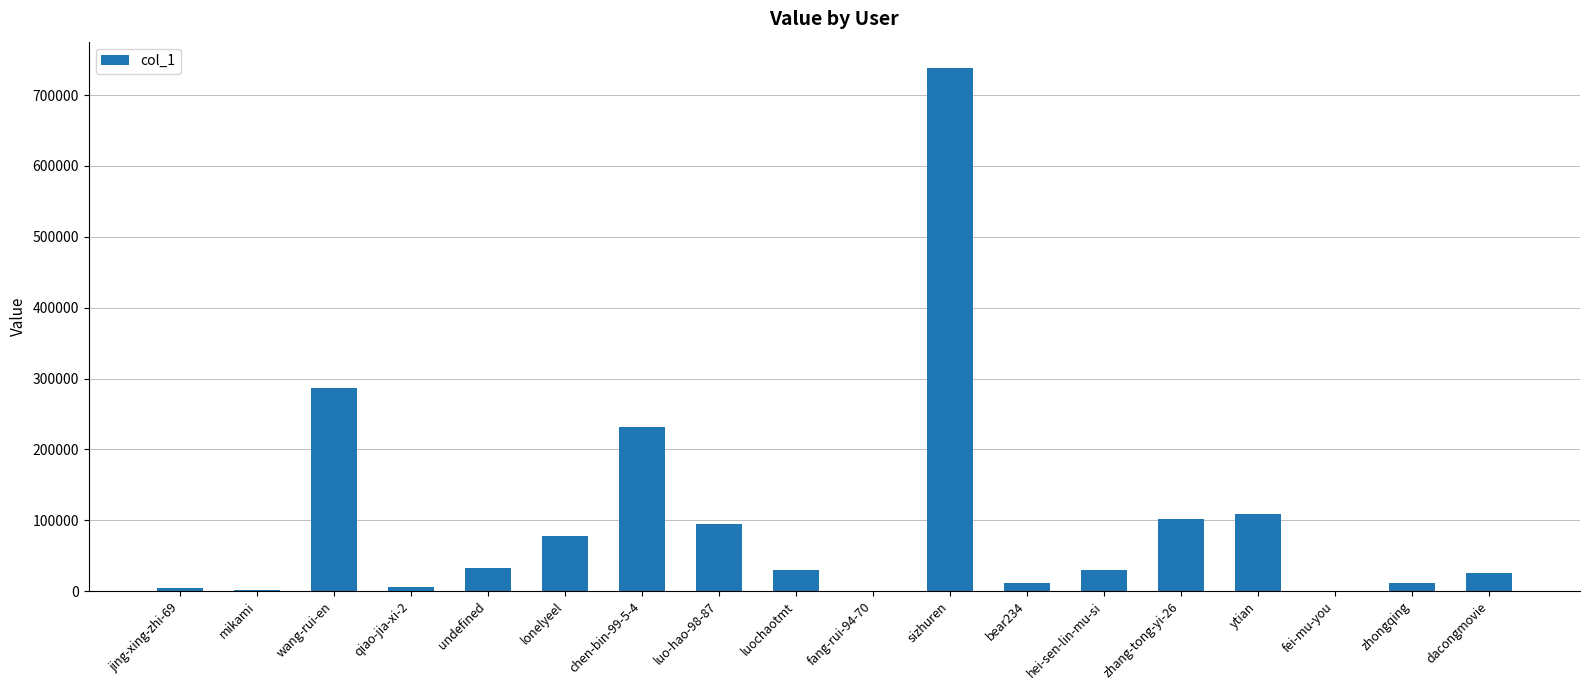

Is it true that the value at wang-rui-en is 287260?

True